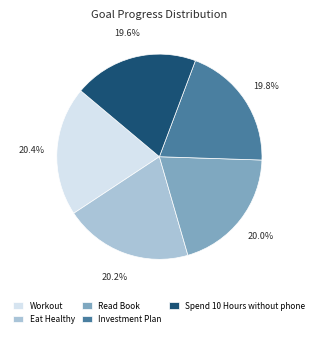

What percentage is NOT represented by Eat Healthy?

79.8%